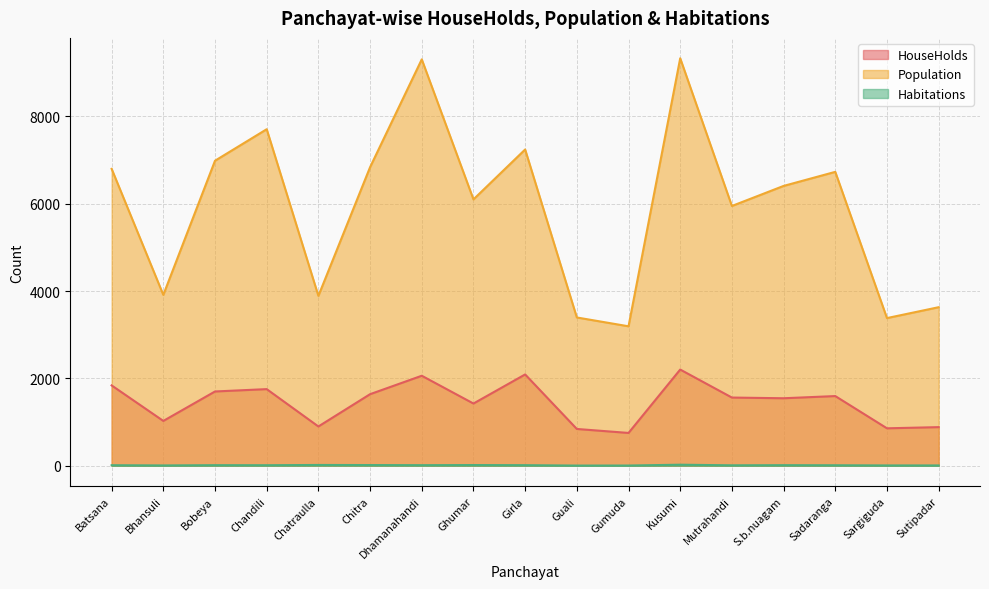

In HouseHolds, how many points are higher than both neighbors (excluding endpoints)?

5